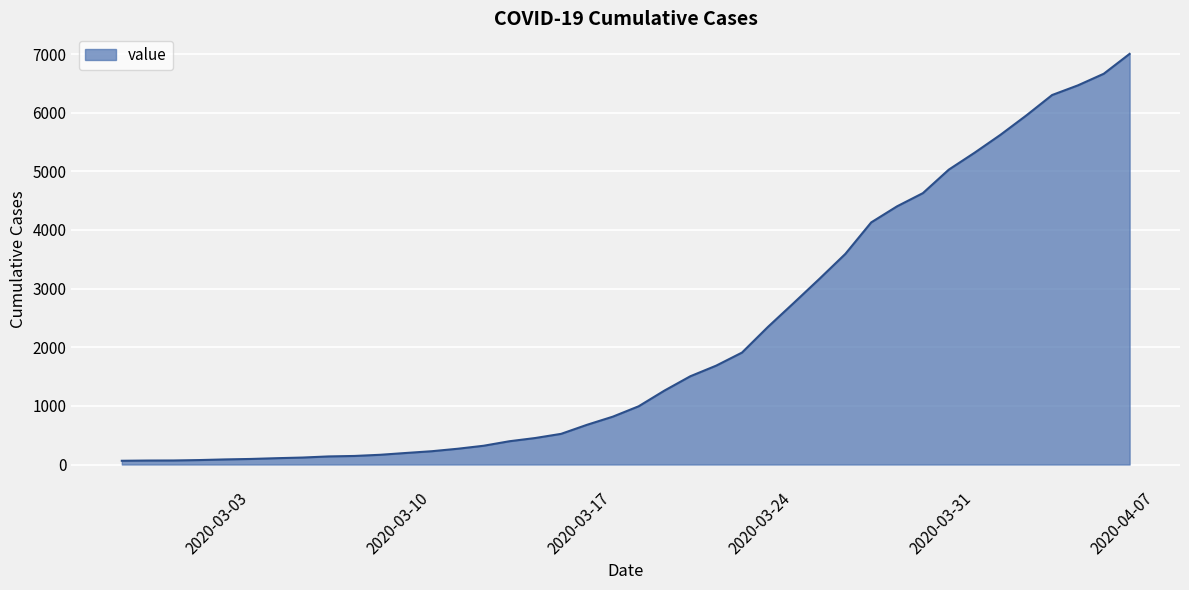

What is the maximum value shown in the chart?

7003